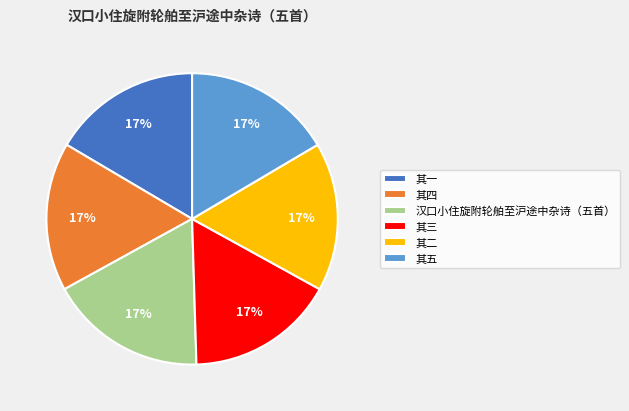

The 汉口小住旋附轮舶至沪途中杂诗（五首） slice represents 17% of the pie. True or false?

True